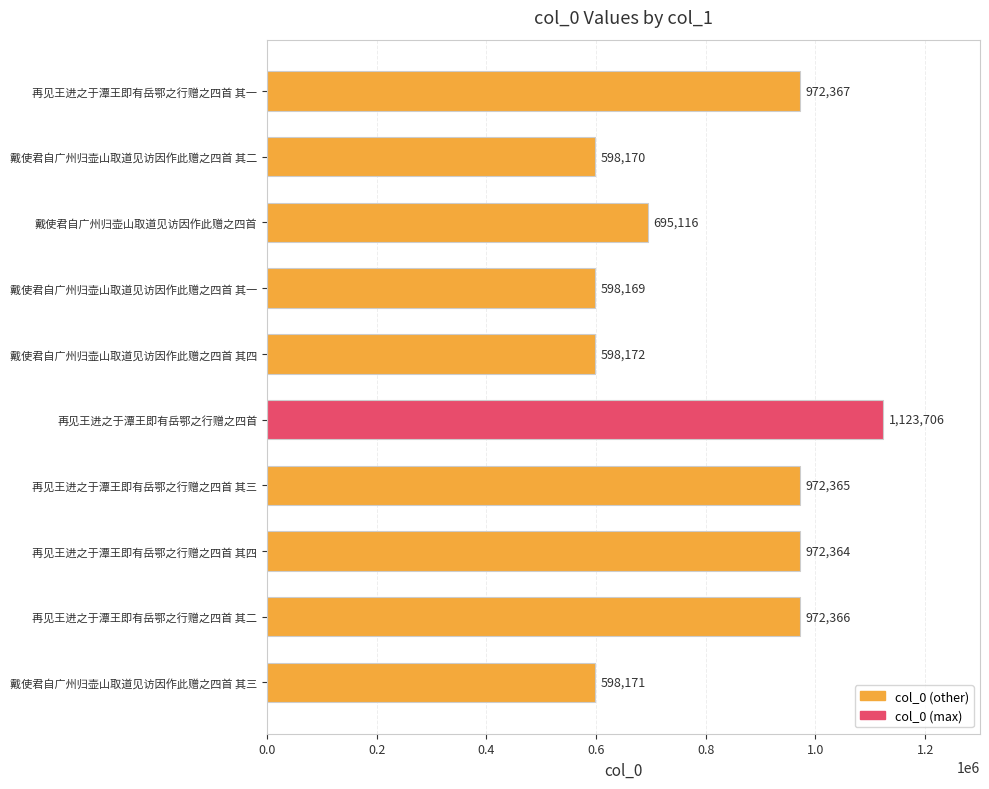

Where is the data nearest to the value 860937?

再见王进之于潭王即有岳鄂之行赠之四首 其四